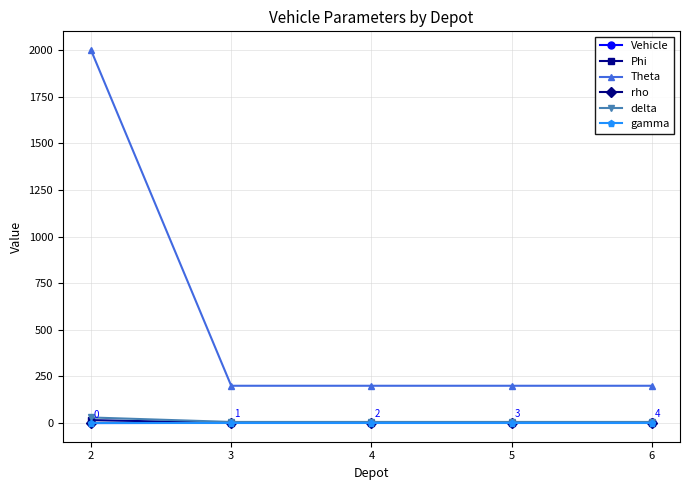

Count the number of data series in this chart.

6